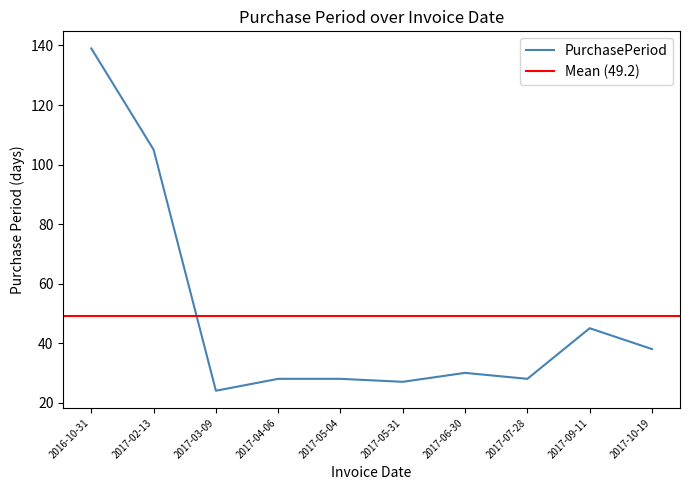

What is the sum of all values?

492